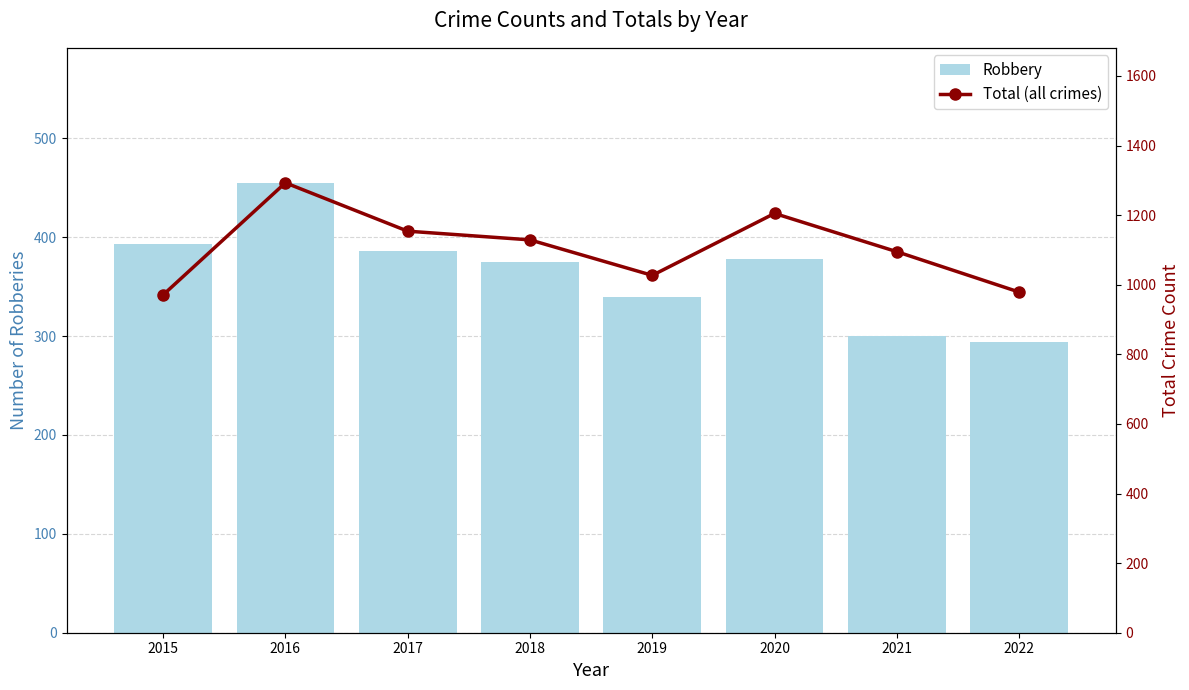

Reading left to right, extract all data points from this chart.

Robbery: 2015=393	2016=455	2017=386	2018=375	2019=340	2020=378	2021=300	2022=294
Total (all crimes): 2015=971	2016=1293	2017=1154	2018=1129	2019=1027	2020=1205	2021=1095	2022=979